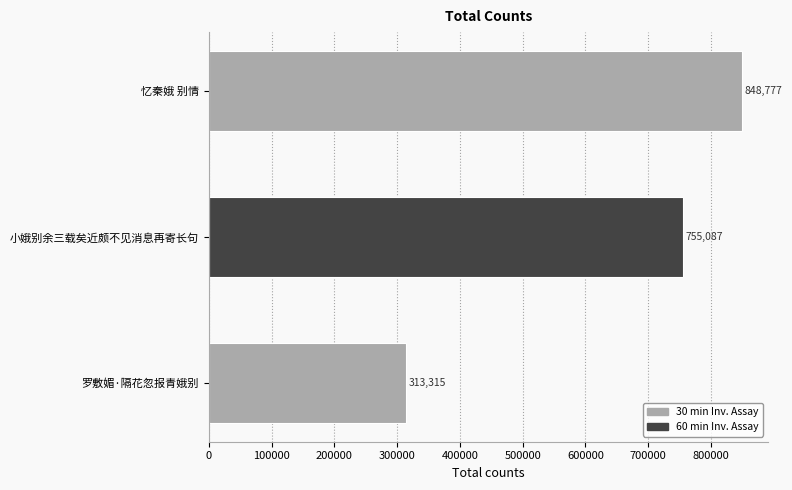

At which category does the chart reach its peak across all series?

忆秦娥 别情